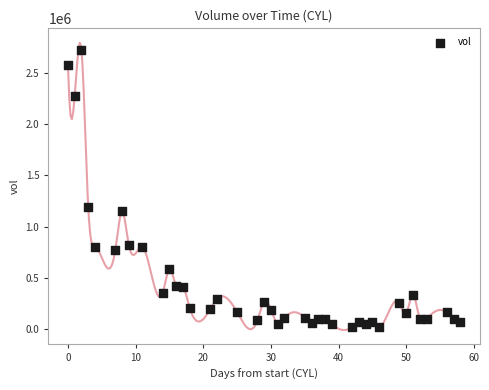

What Y value in the scatter plot is closest to 1374750?

1188600